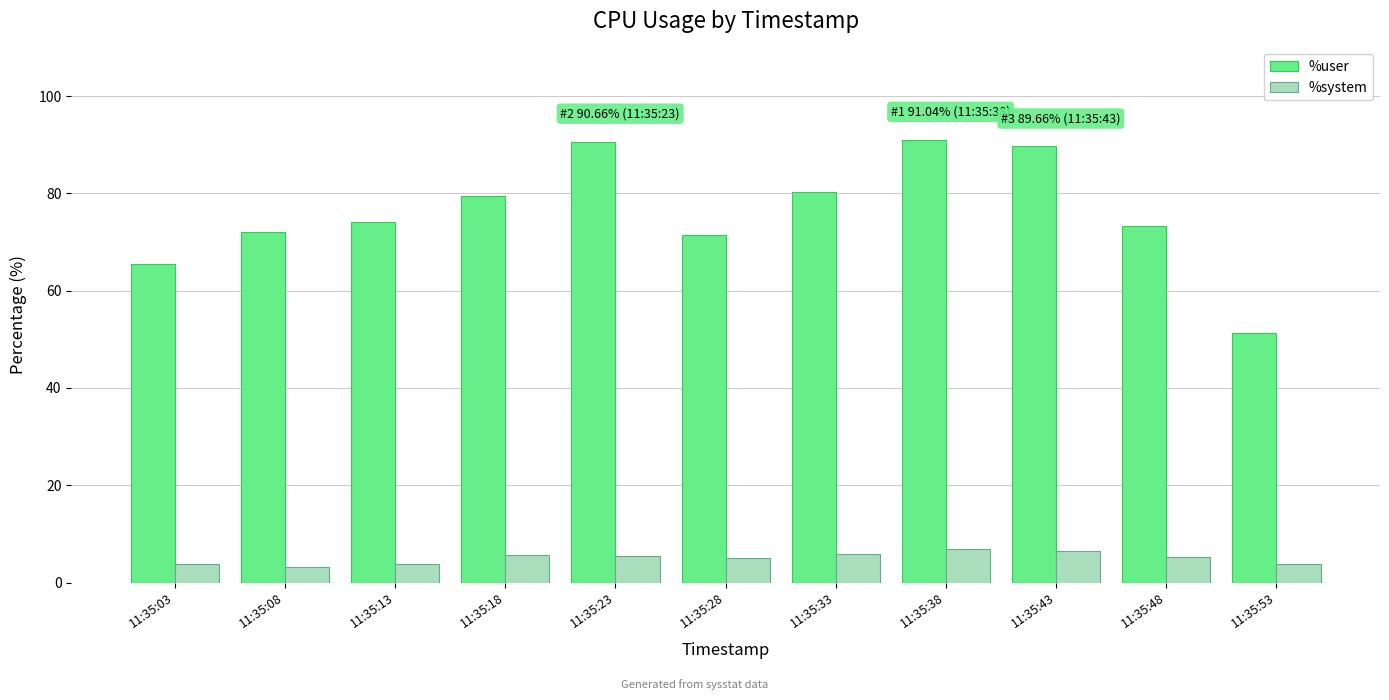

What is the spread (max minus min) of values at 11:35:38?

84.1